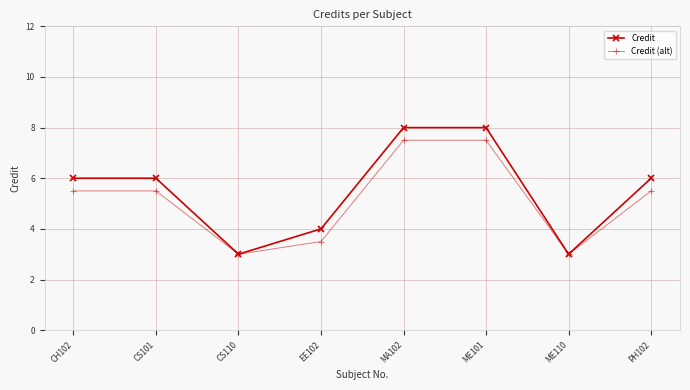

Does the chart display data point markers on the line(s)?

Yes